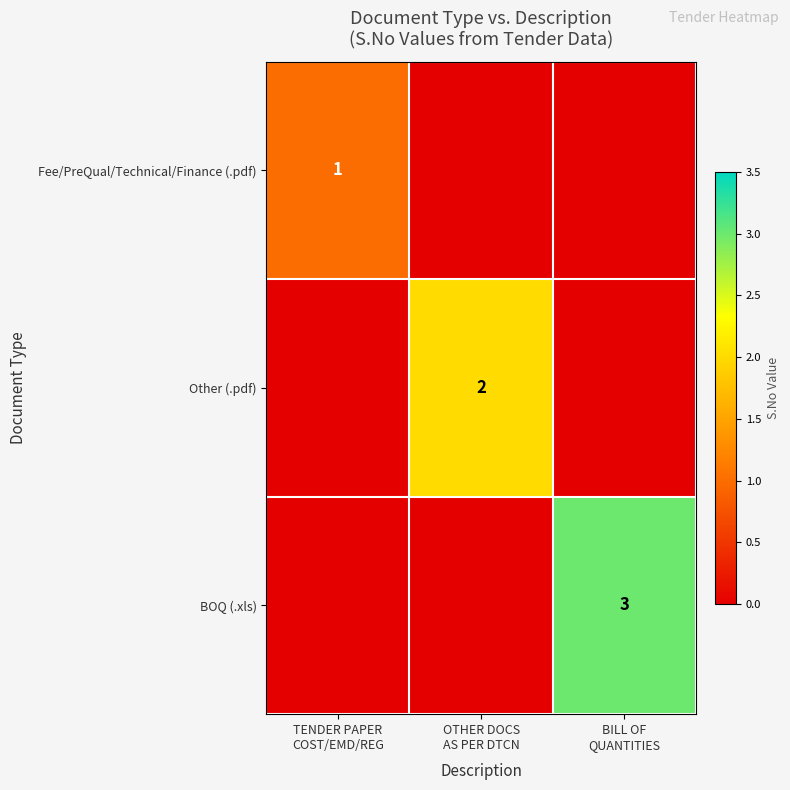

At how many categories does at least one series exceed 0?

3